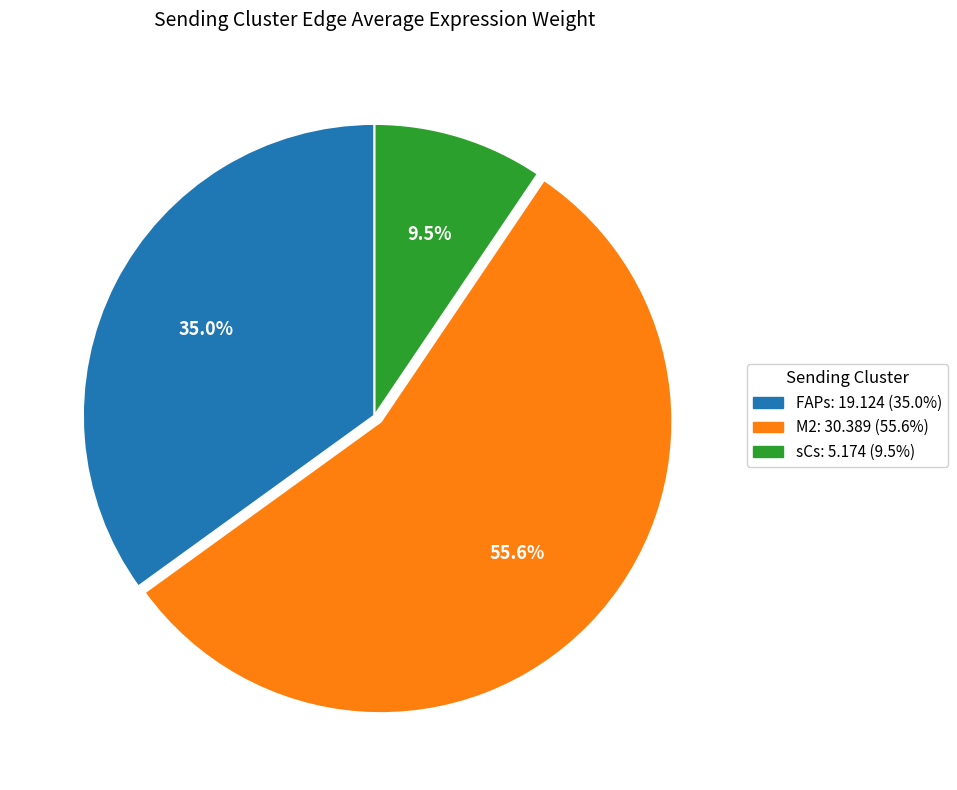

To the nearest percent, what is the difference between the largest and smallest slice percentages?

46%